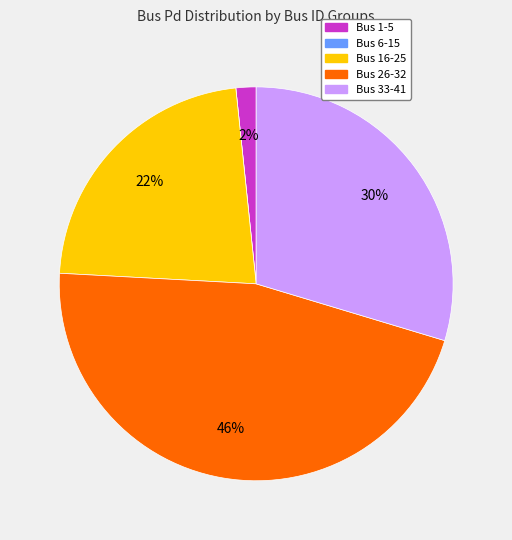

To the nearest percent, what is the difference between the largest and smallest slice percentages?

46%